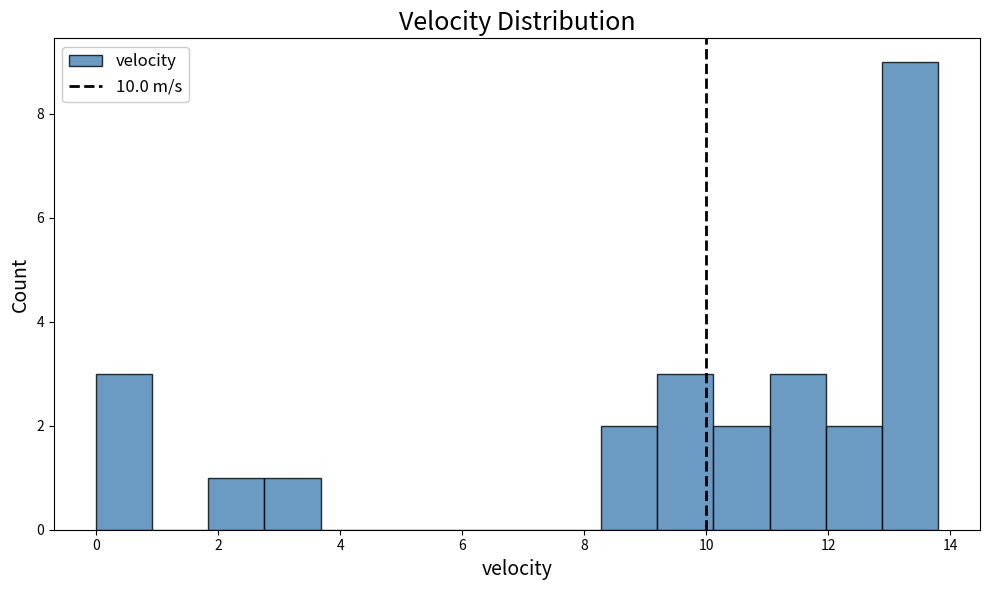

Reading left to right, transcribe this chart: for each bar, give the range it covers on the x-axis and its height. Neither the bar edges nor the heights are printed on the chart, so give them approximately, as read against the axes.

0.00 to 0.92: 3
0.92 to 1.84: 0
1.84 to 2.76: 1
2.76 to 3.68: 1
3.68 to 4.60: 0
4.60 to 5.52: 0
5.52 to 6.44: 0
6.44 to 7.36: 0
7.36 to 8.28: 0
8.28 to 9.20: 2
9.20 to 10.12: 3
10.12 to 11.04: 2
11.04 to 11.96: 3
11.96 to 12.88: 2
12.88 to 13.80: 9